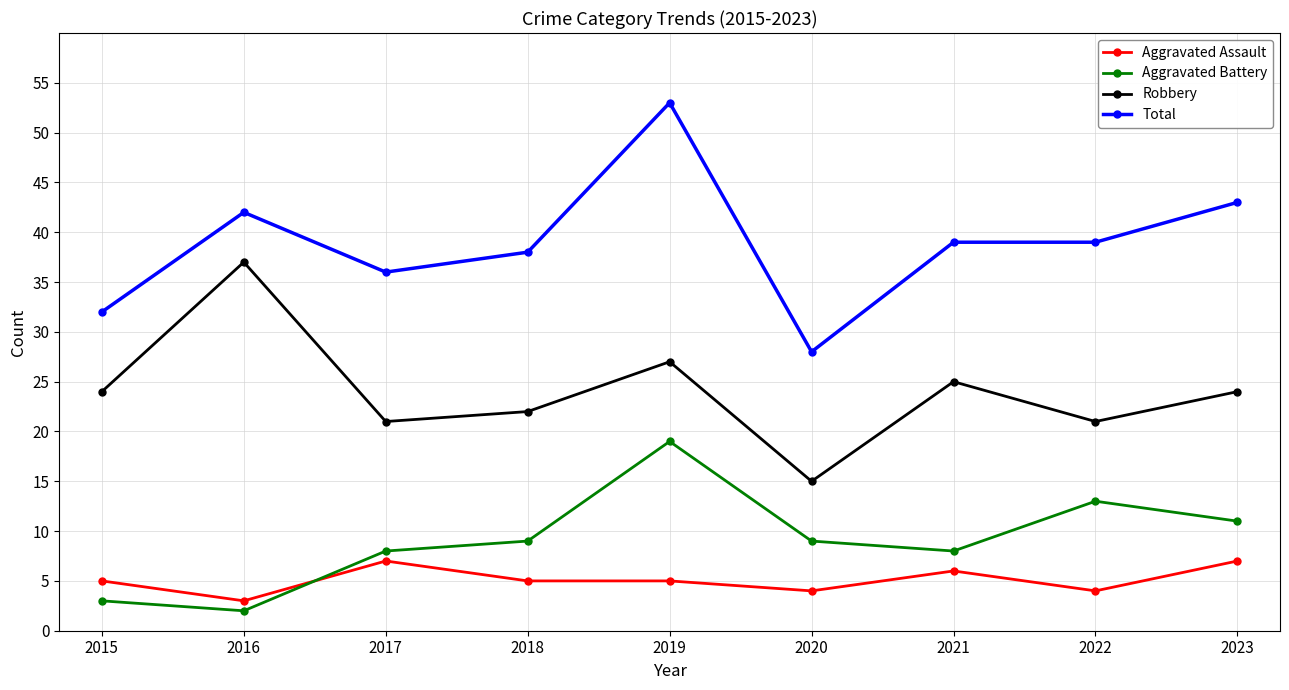

True or false: Aggravated Assault and Aggravated Battery cross at least once.

True